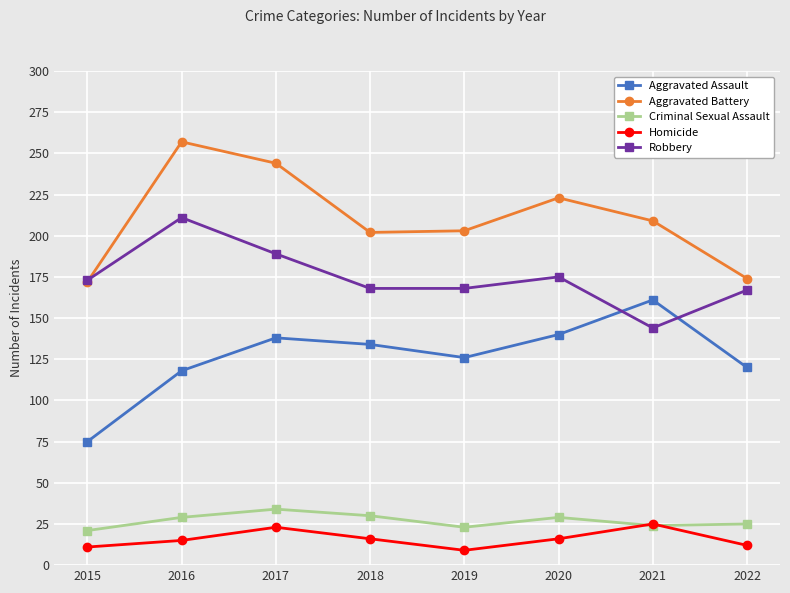

What is the value of the Criminal Sexual Assault point at the 3rd from the left?

34